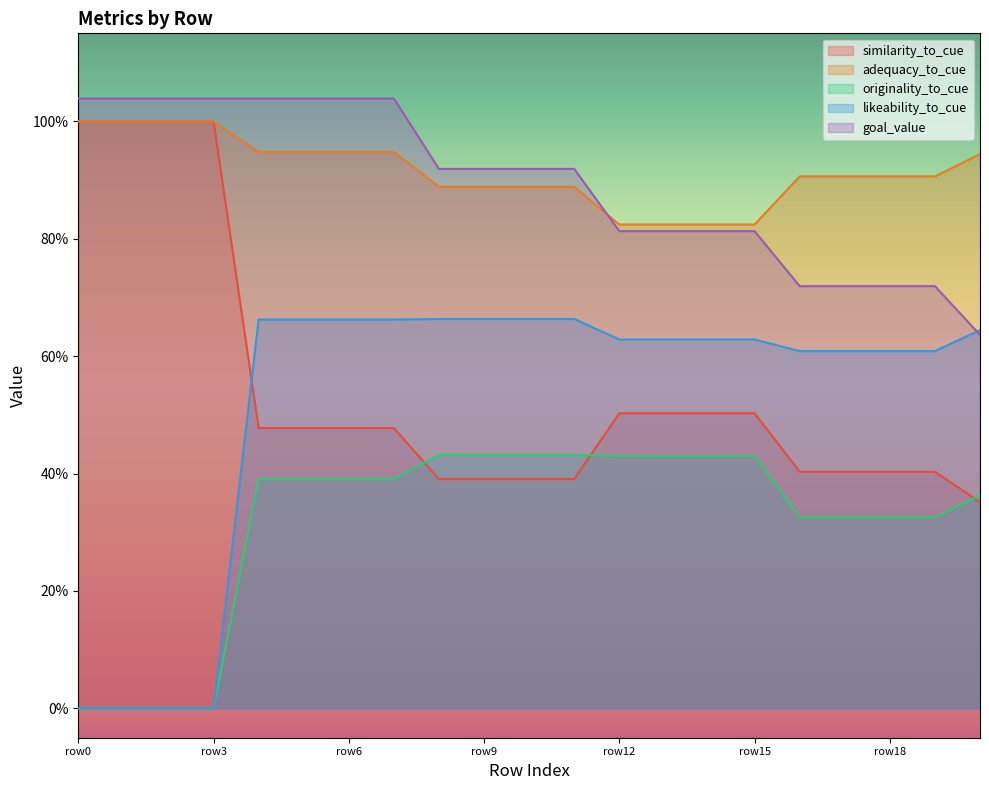

What is the value of the adequacy_to_cue point at the 21st from the left?

0.9